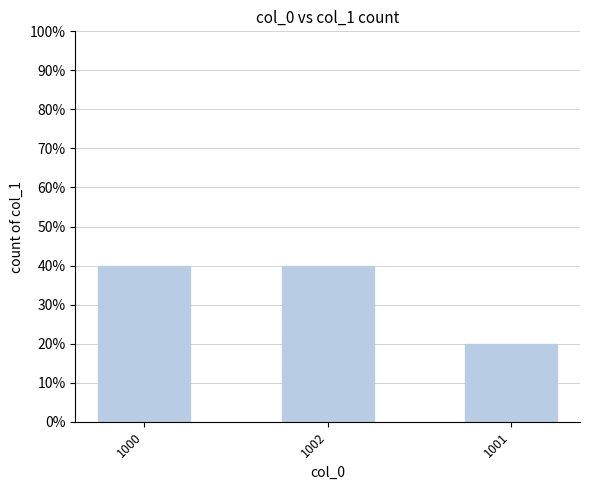

Does the chart contain stacked bars?

No